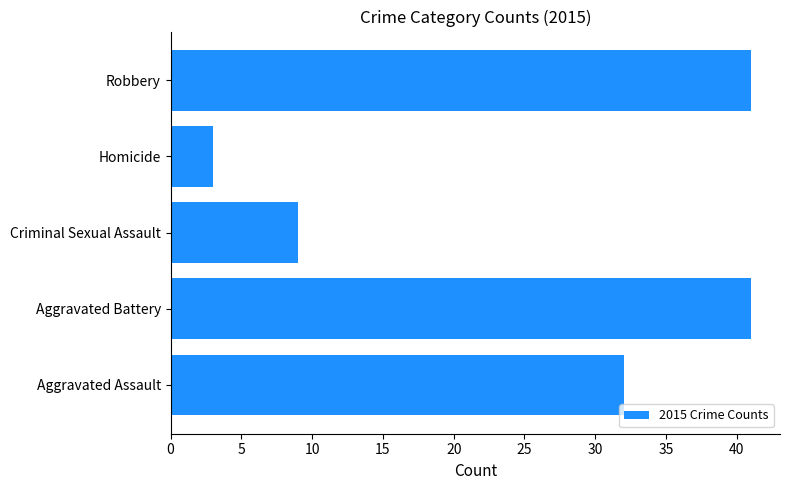

Count the values in the range 9 to 41.

4